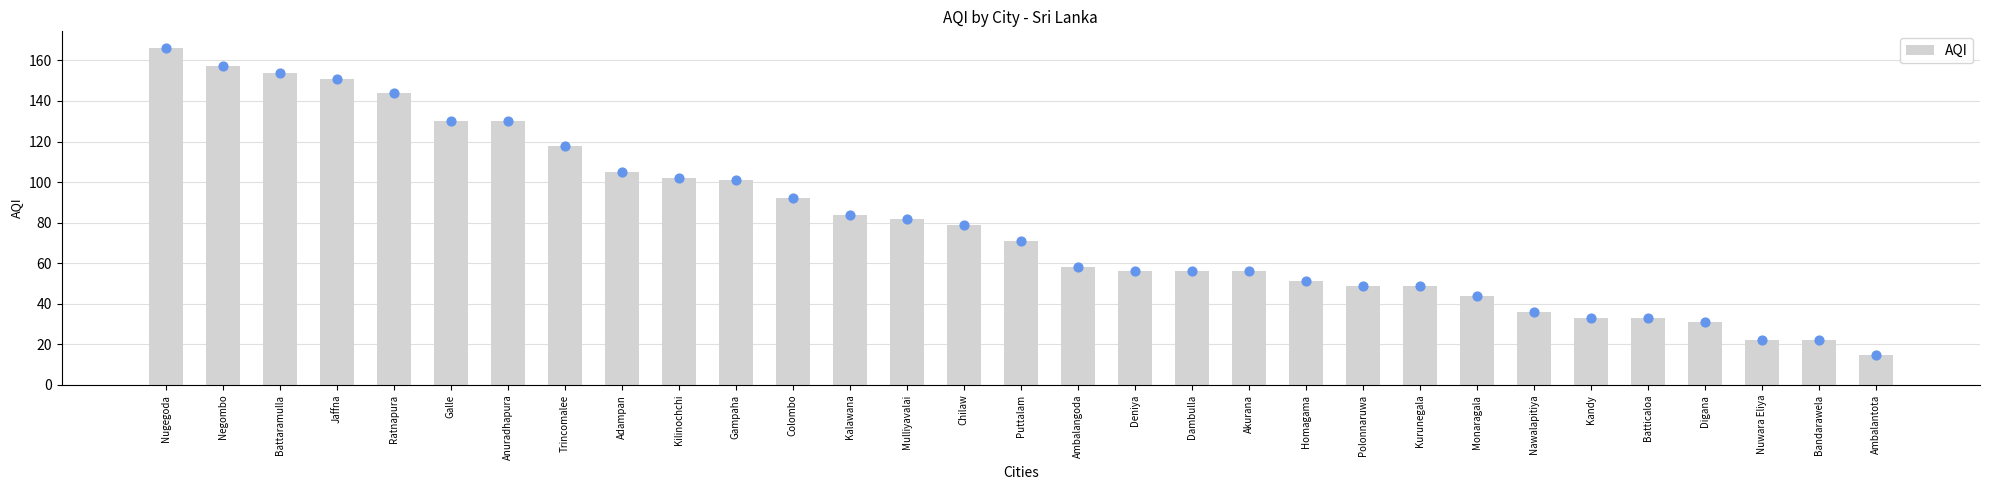

Approximately how many times larger is the value at Colombo compared to Mulliyavalai?

1.1